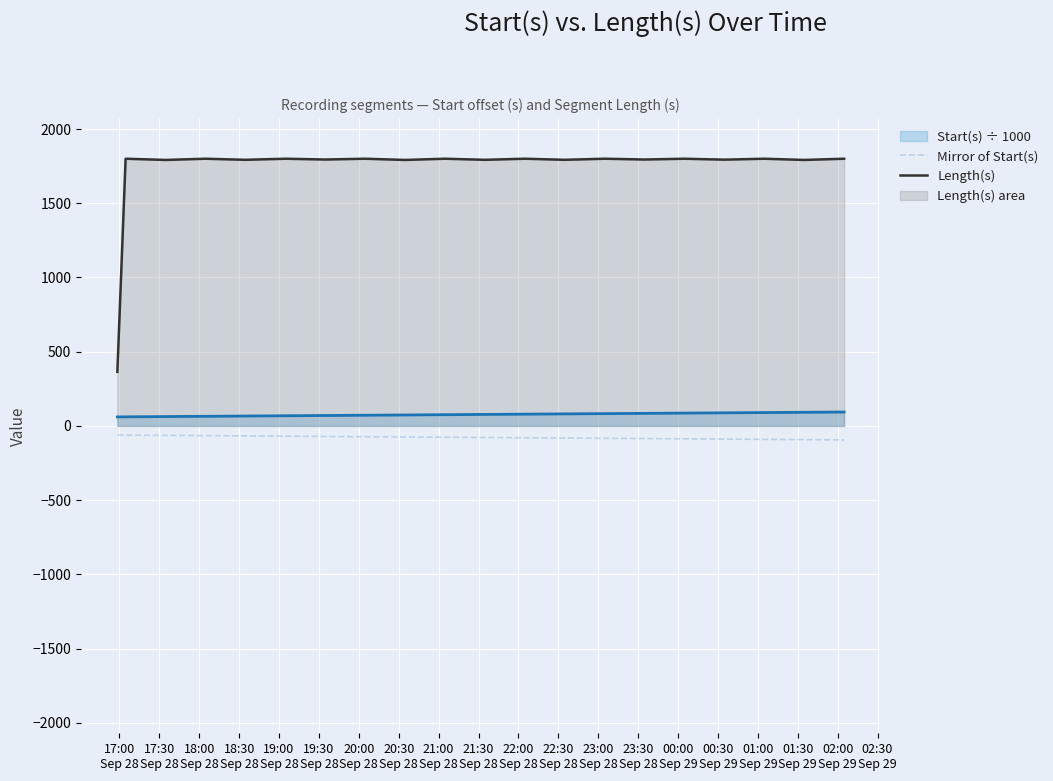

How many lines are shown in the chart?

3